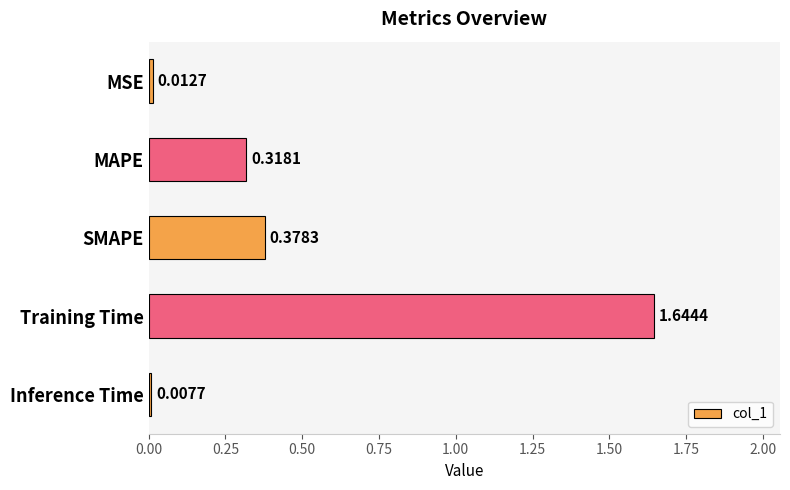

How many data points does each series have?

5